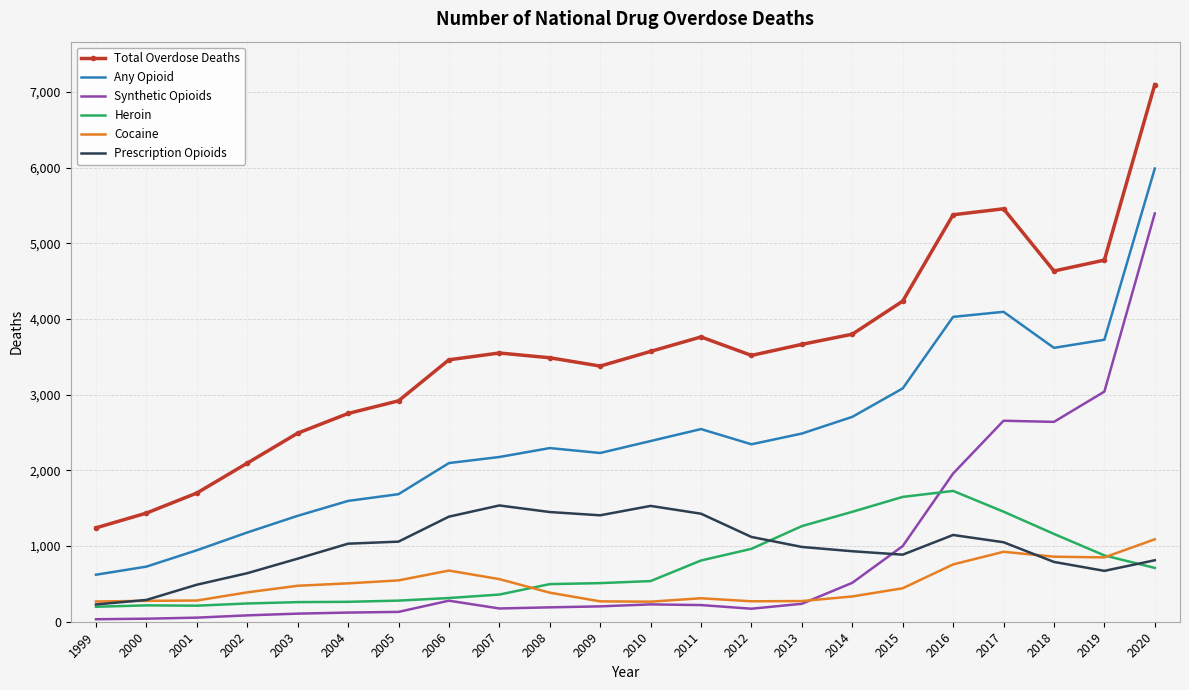

What is the average value of the Total Overdose Deaths series?

3563